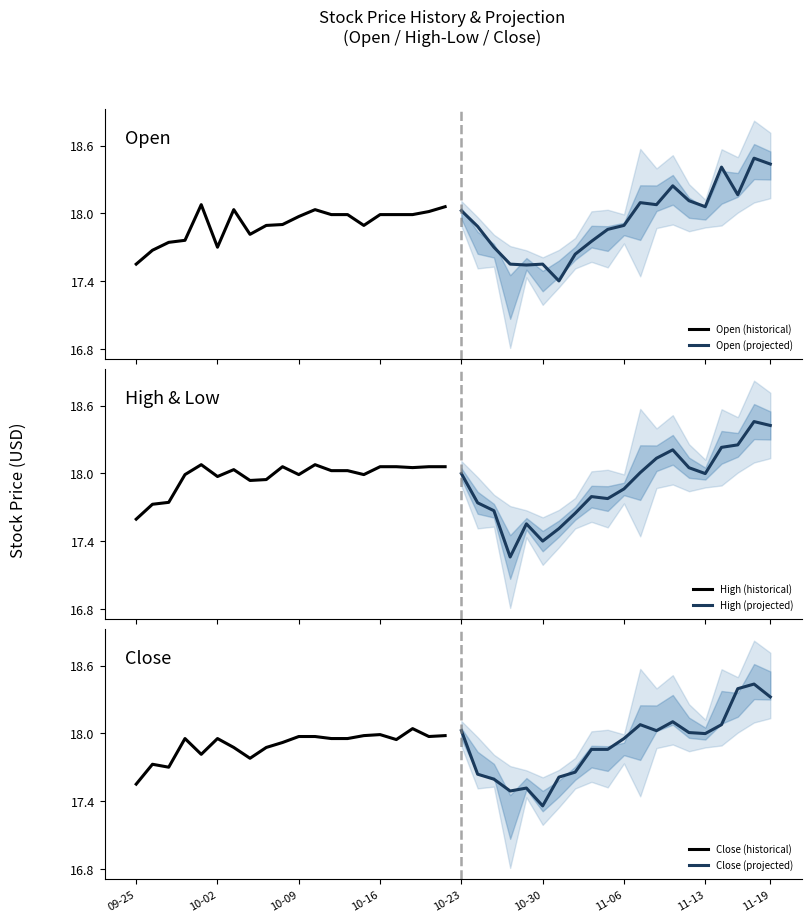

Which category has the lowest value in the Close (historical) series?

09-25